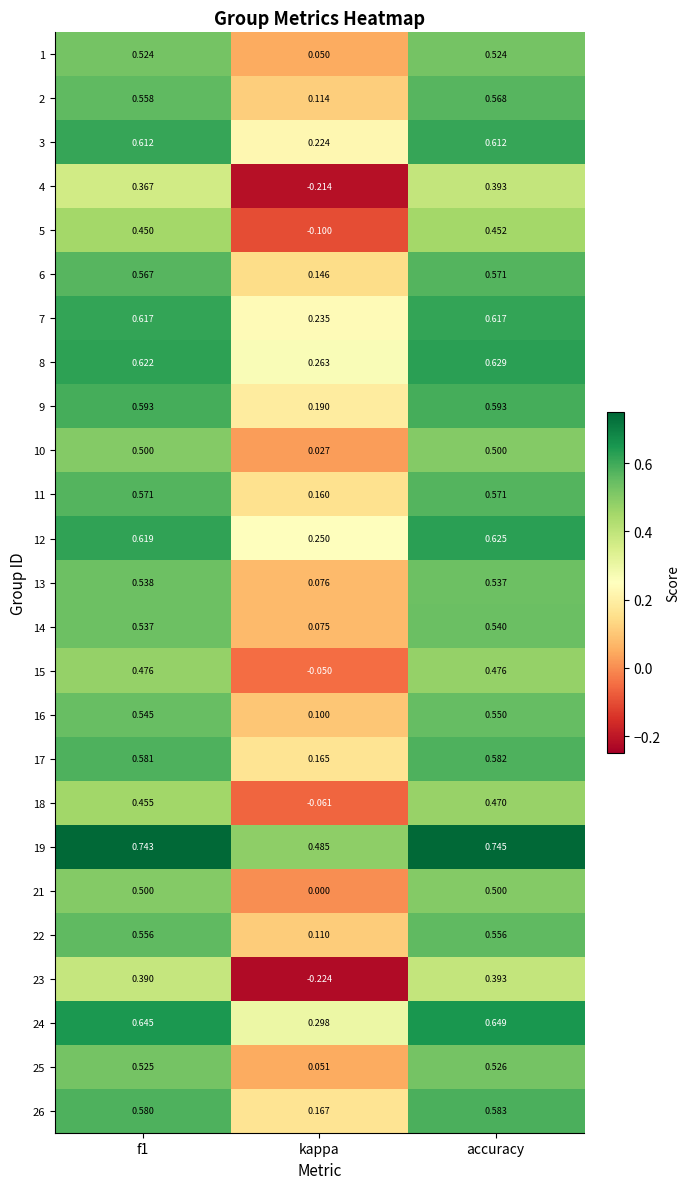

Is the value of 3 at f1 greater than the value of 4 at f1?

Yes